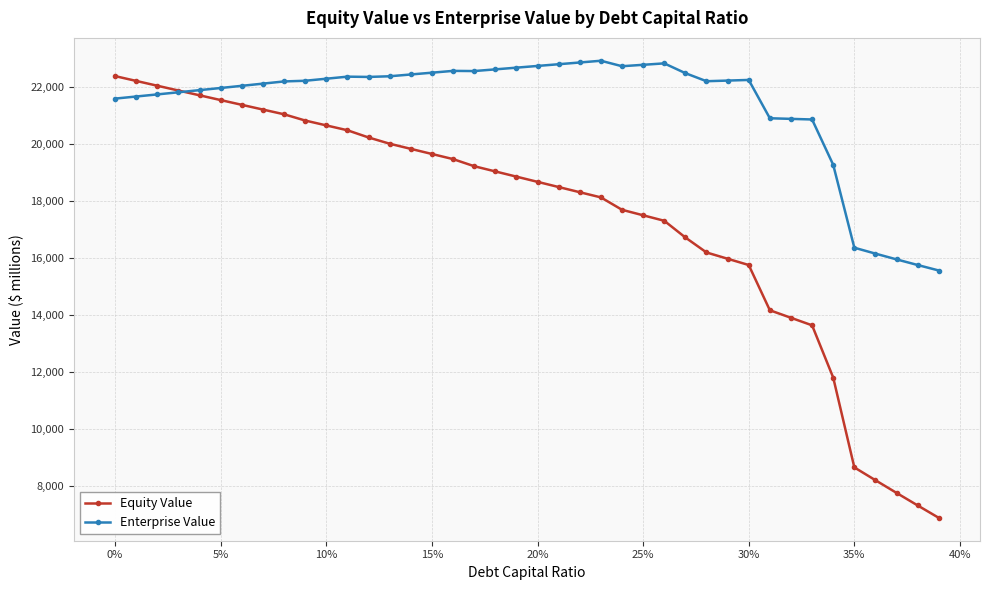

List the series in order of their peak value, lowest first.

Equity Value, Enterprise Value